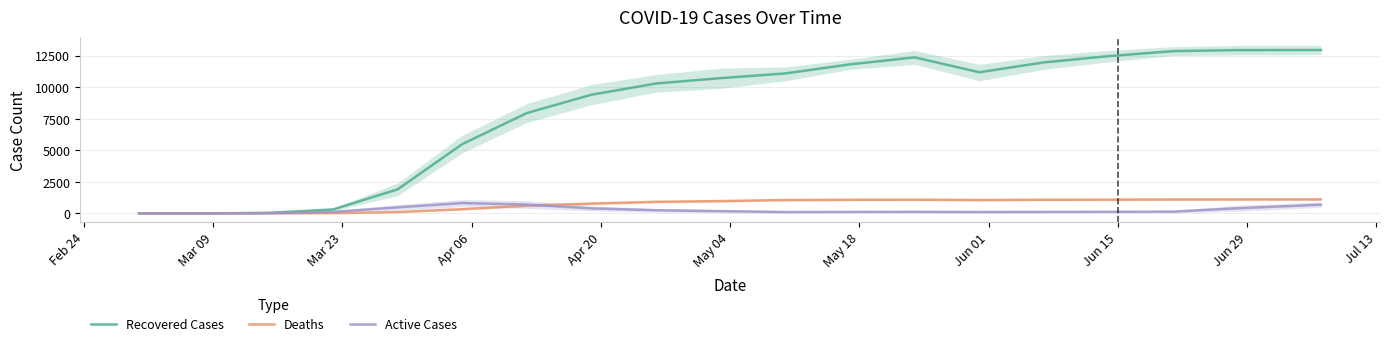

In Active Cases, how many points are higher than both neighbors (excluding endpoints)?

2